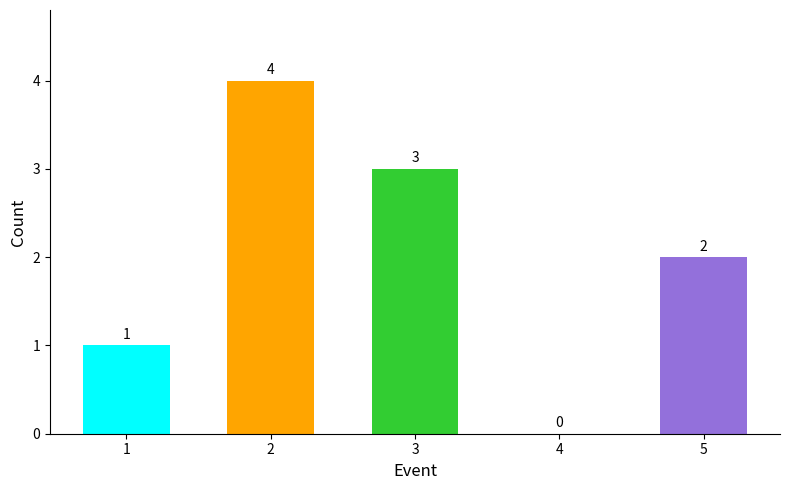

Is it true that the value at 5 is 1?

False